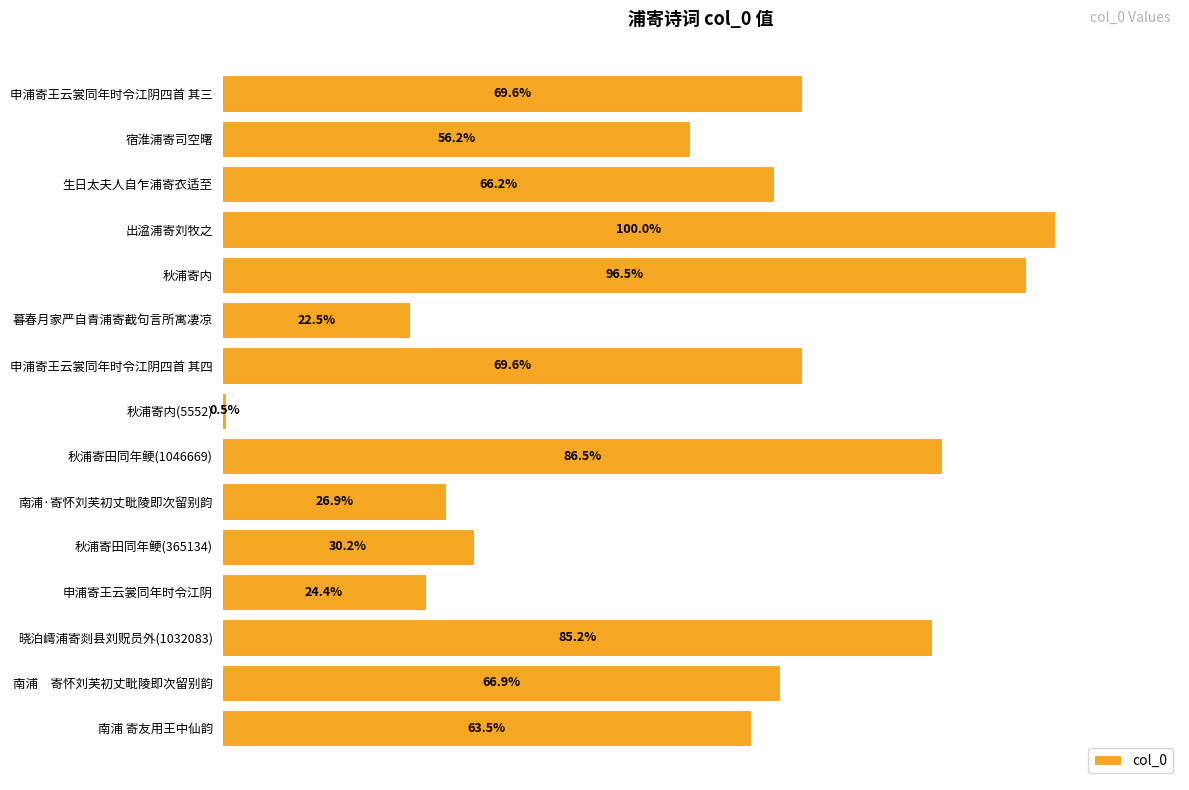

What is the sum of all values?

10468029